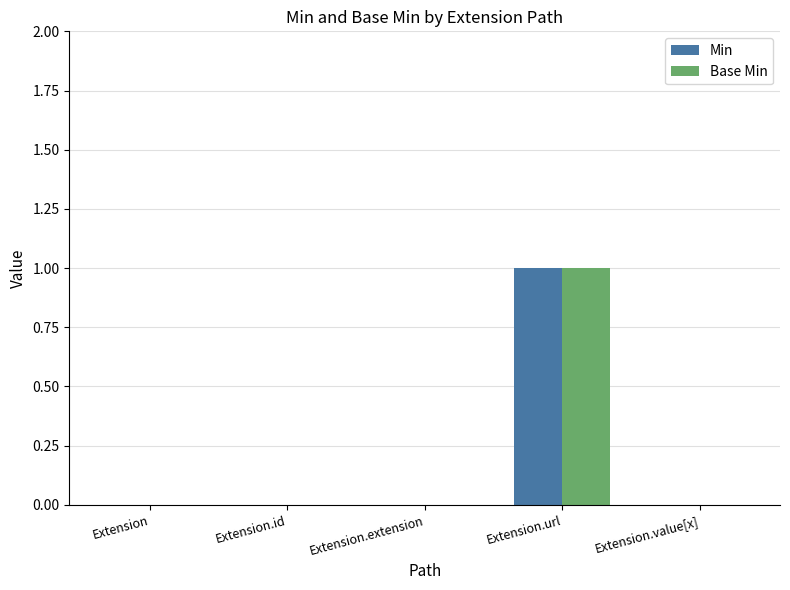

True or false: Base Min has a value of 0 at Extension.

True